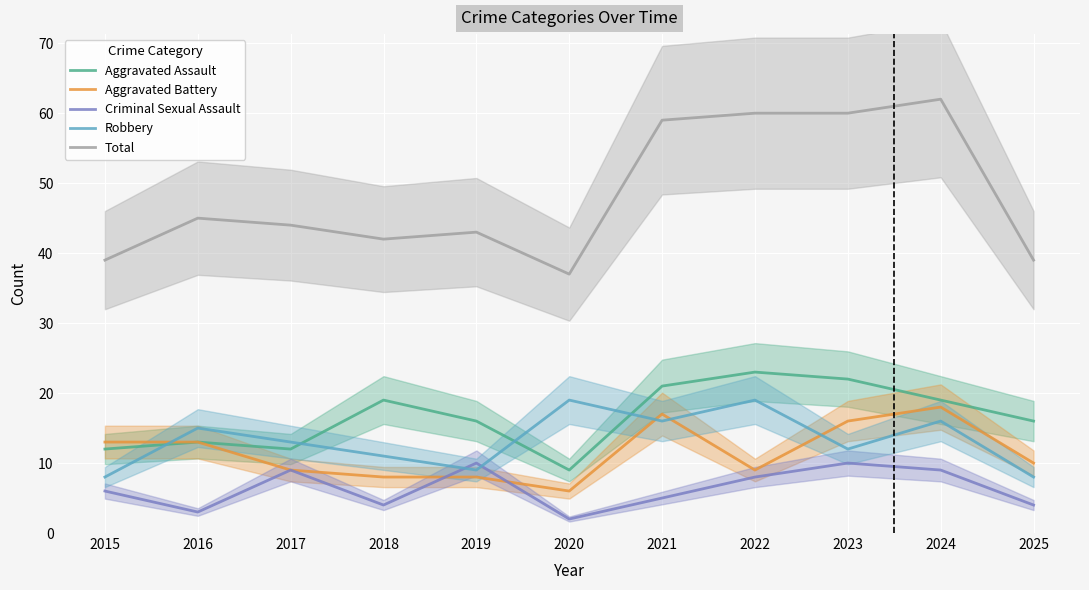

Is the value of Criminal Sexual Assault at 2022 greater than the value of Aggravated Battery at 2016?

No